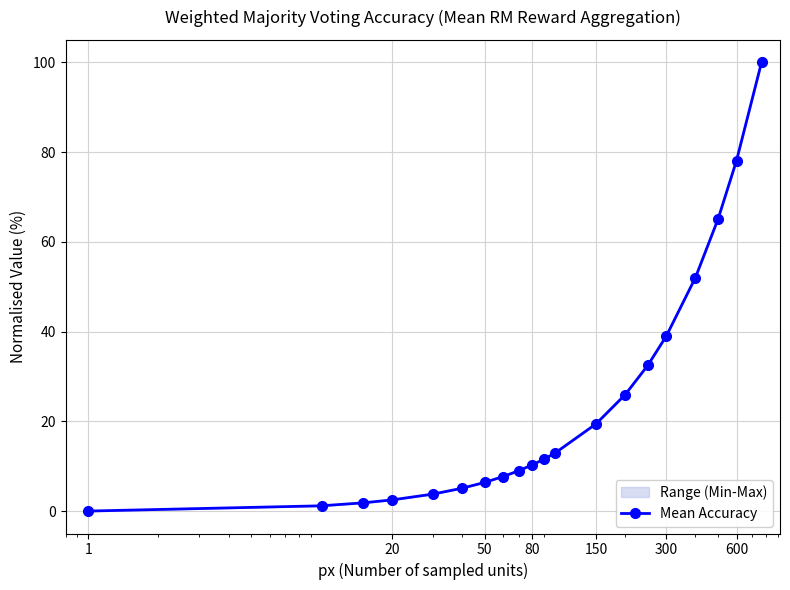

What is the greatest value displayed?

100.0